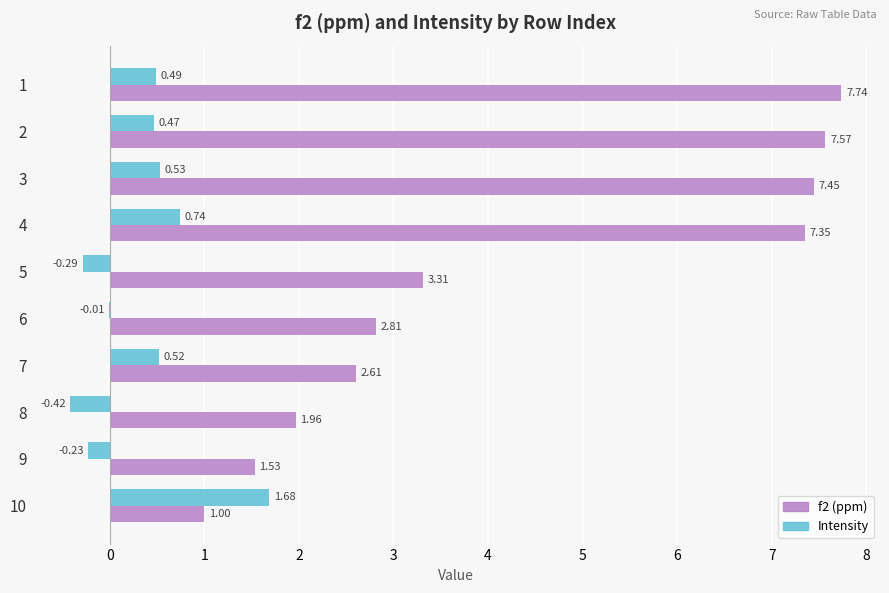

What is the average value of the f2 (ppm) series?

4.3